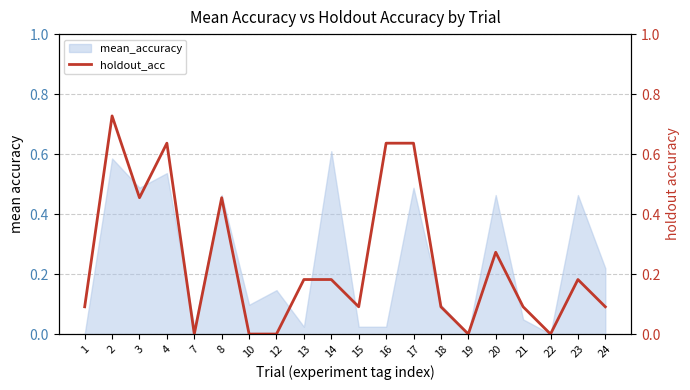

True or false: mean_accuracy has a value of 0.0 at 10.

False